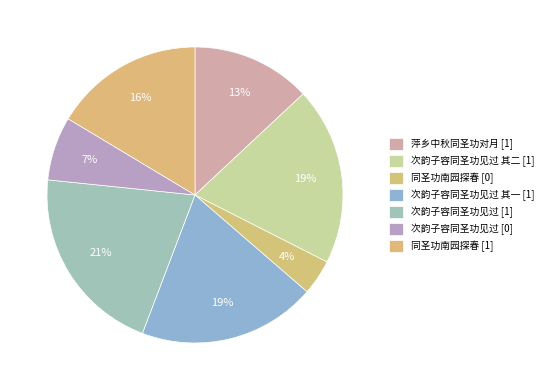

How many slices are in this pie chart?

7